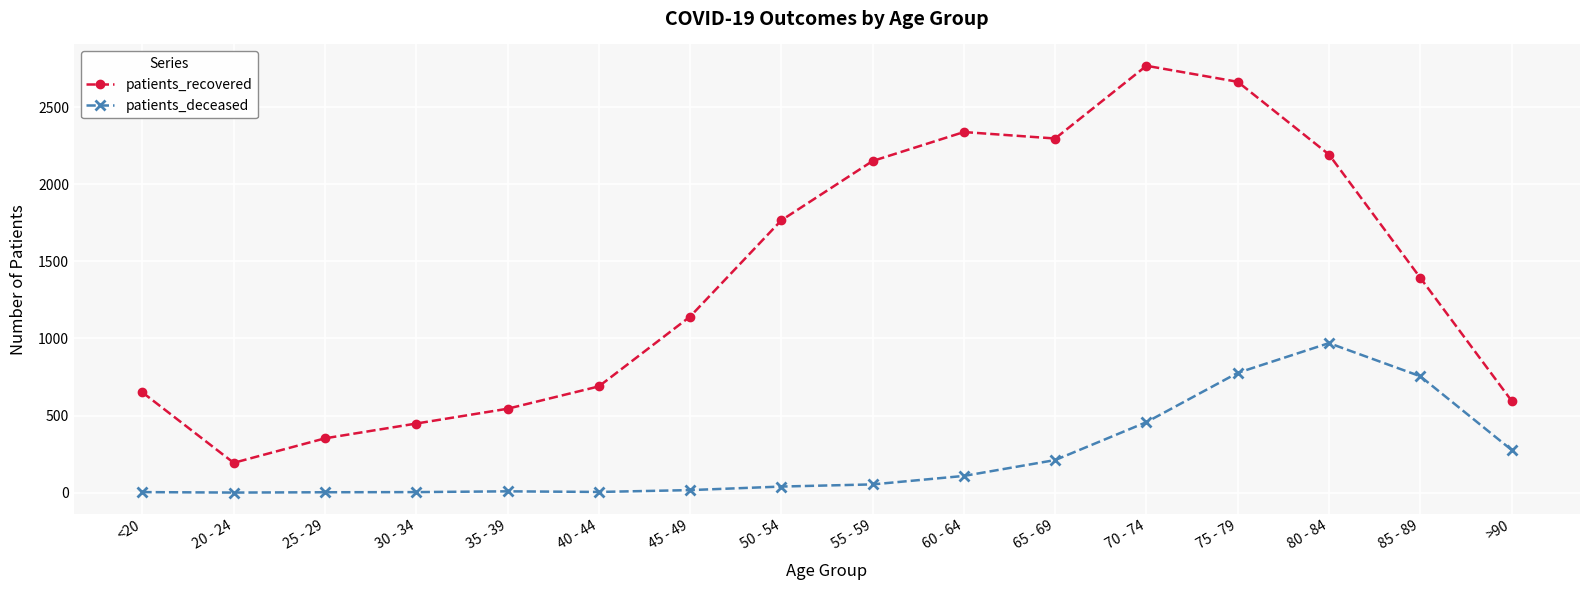

What is the maximum value shown in the chart?

2770